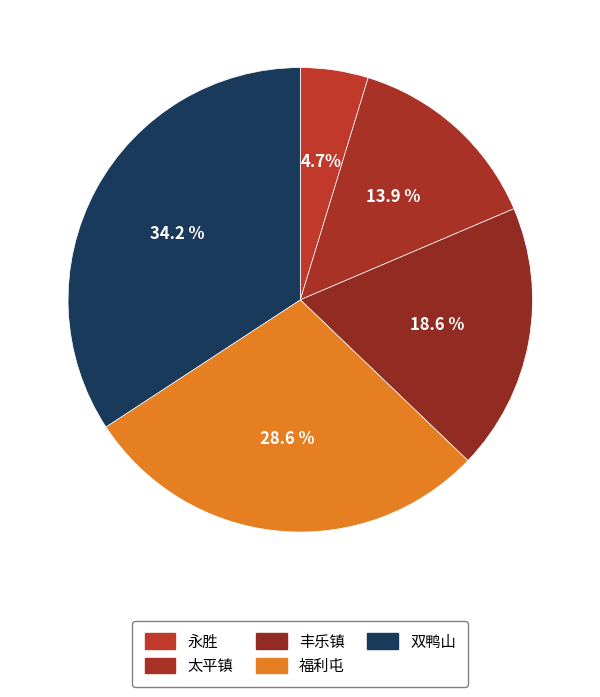

To the nearest percent, what is the difference between the 福利屯 and 丰乐镇 slice percentages?

10%